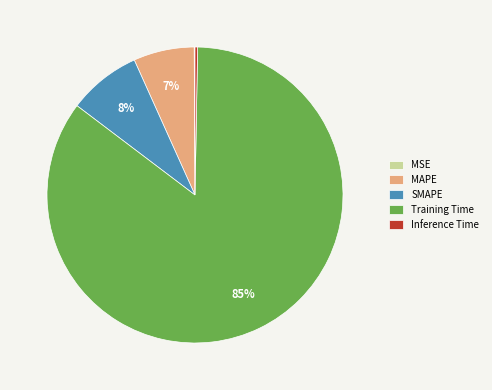

Which slice is the largest?

Training Time